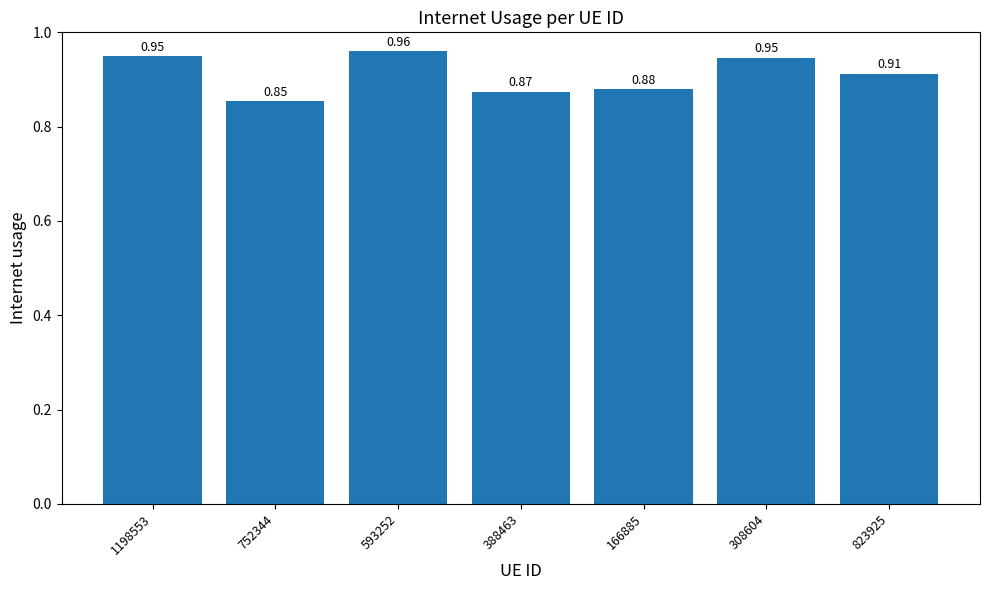

What is the label of the 2nd bar from the left?

752344